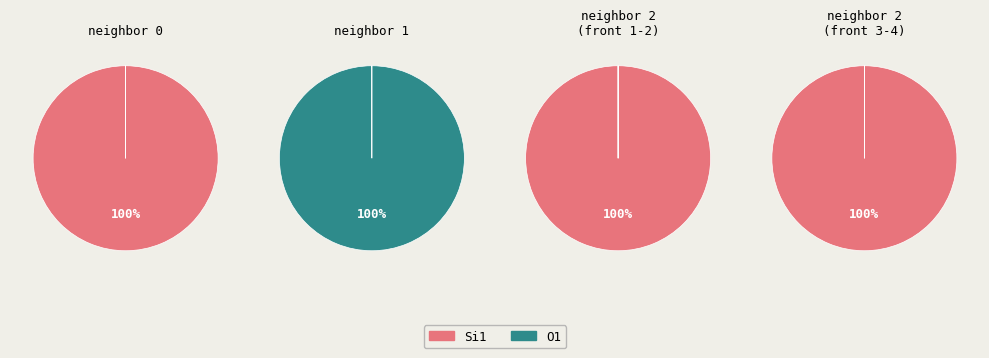

Rank the series by their maximum value, from lowest to highest.

Si1, O1